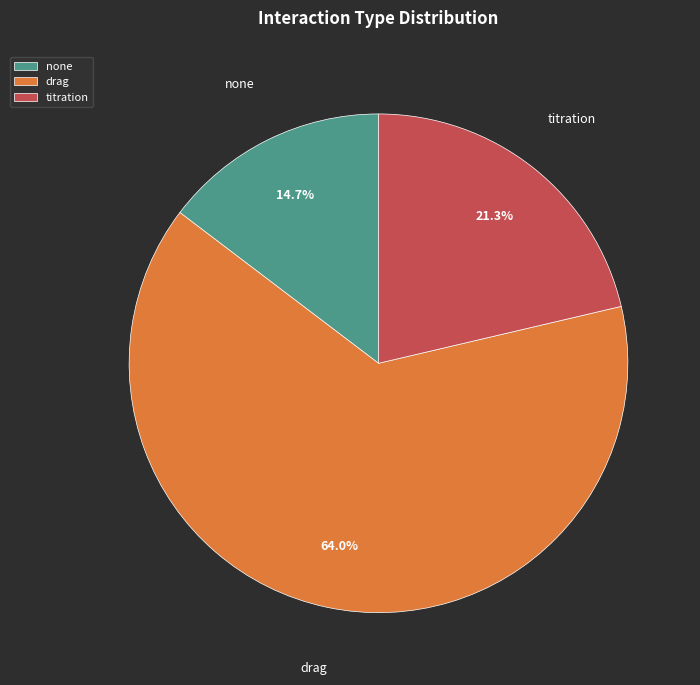

What is the ratio of the value at drag to the value at none?

4.4